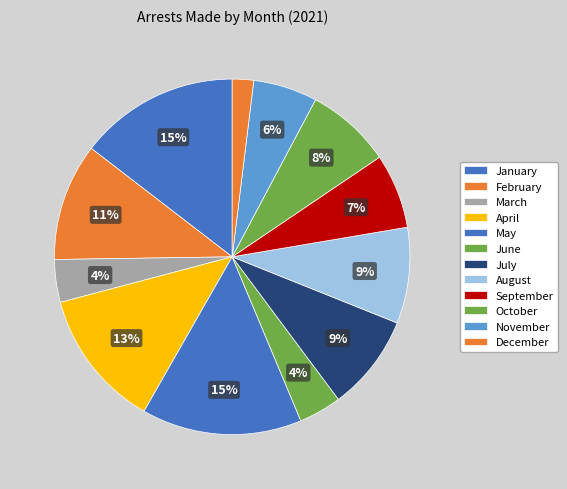

Is February the majority of the pie?

No